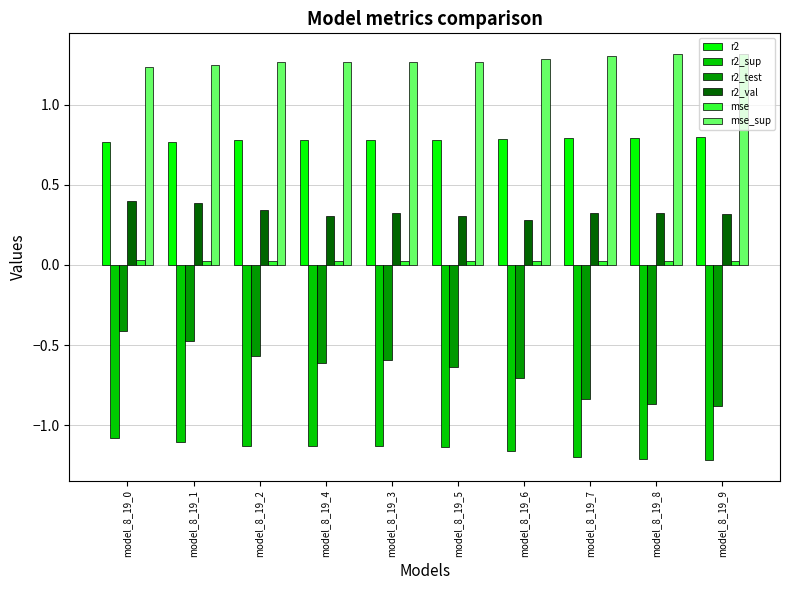

What is the difference between the maximum and second lowest values in the r2_test series?

0.5